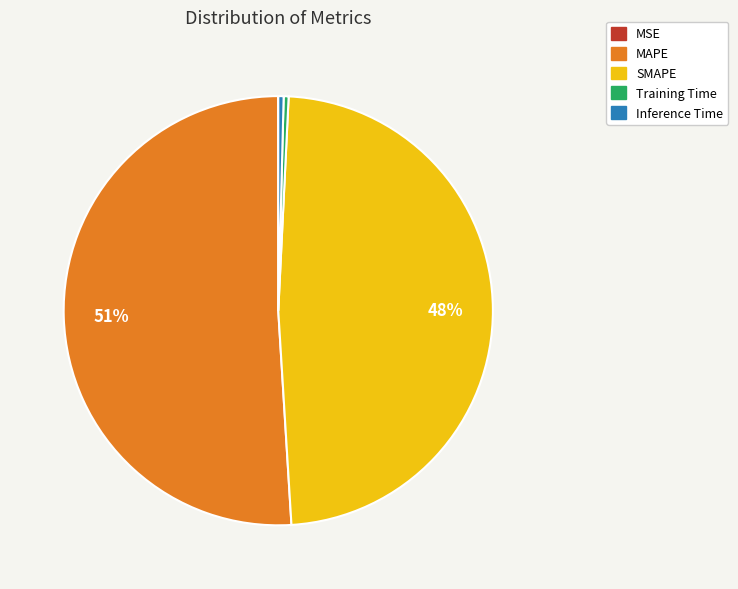

To the nearest percent, what is the average slice percentage?

20%